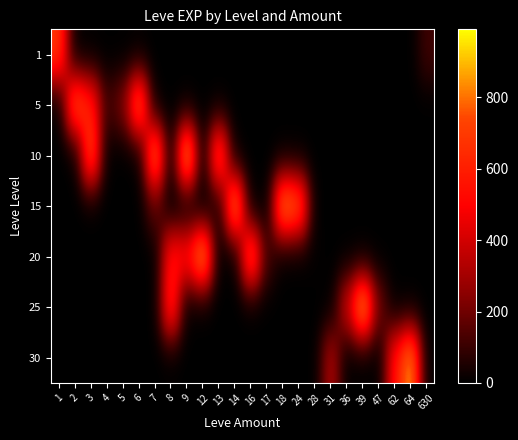

List the series in order of their peak value, lowest first.

1, 5, 30, 15, 20, 10, 25